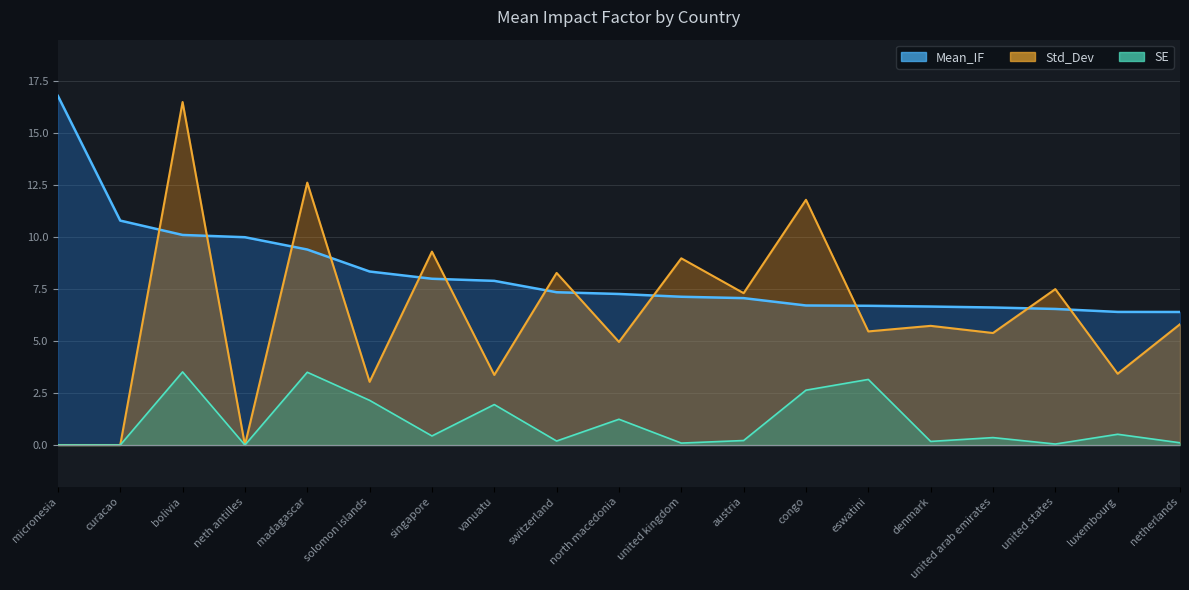

The SE series shows 3.6 at solomon islands. True or false?

False